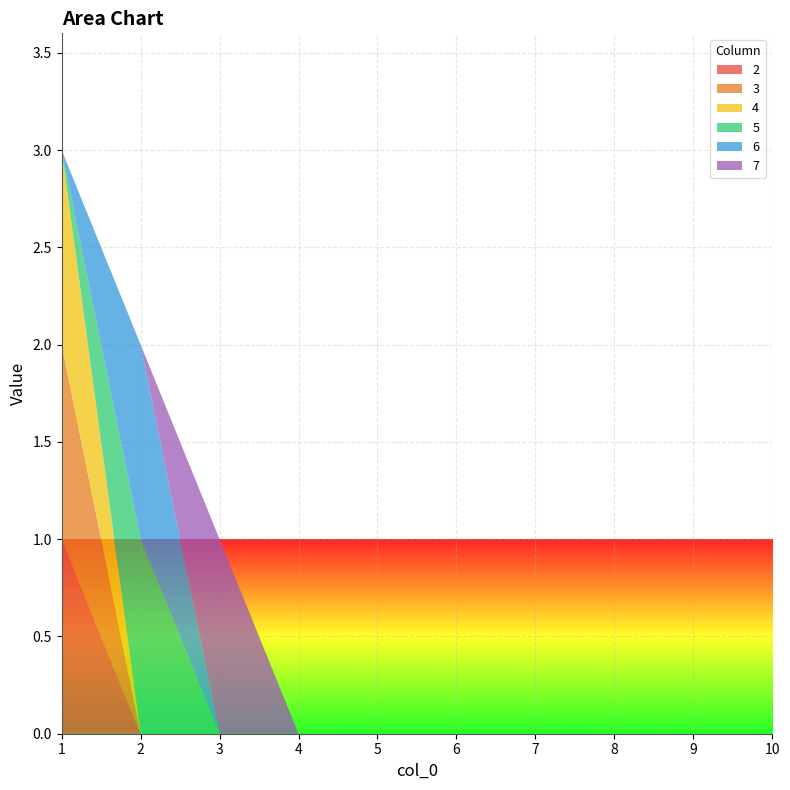

Reading right to left, what are all the values shown in this chart?

2: 10=0	9=0	8=0	7=0	6=0	5=0	4=0	3=0	2=0	1=1
3: 10=0	9=0	8=0	7=0	6=0	5=0	4=0	3=0	2=0	1=1
4: 10=0	9=0	8=0	7=0	6=0	5=0	4=0	3=0	2=0	1=1
5: 10=0	9=0	8=0	7=0	6=0	5=0	4=0	3=0	2=1	1=0
6: 10=0	9=0	8=0	7=0	6=0	5=0	4=0	3=0	2=1	1=0
7: 10=0	9=0	8=0	7=0	6=0	5=0	4=0	3=1	2=0	1=0